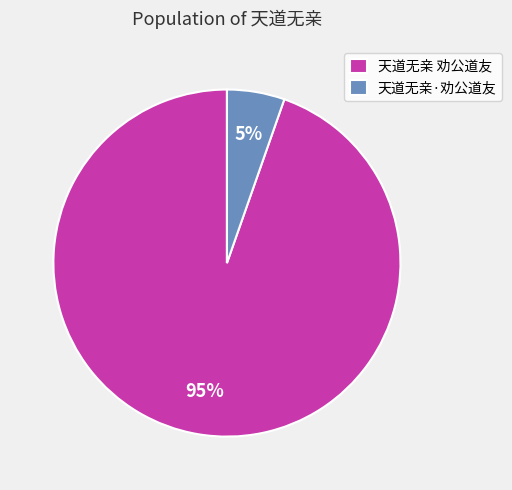

What is the largest slice in the pie chart?

天道无亲 劝公道友